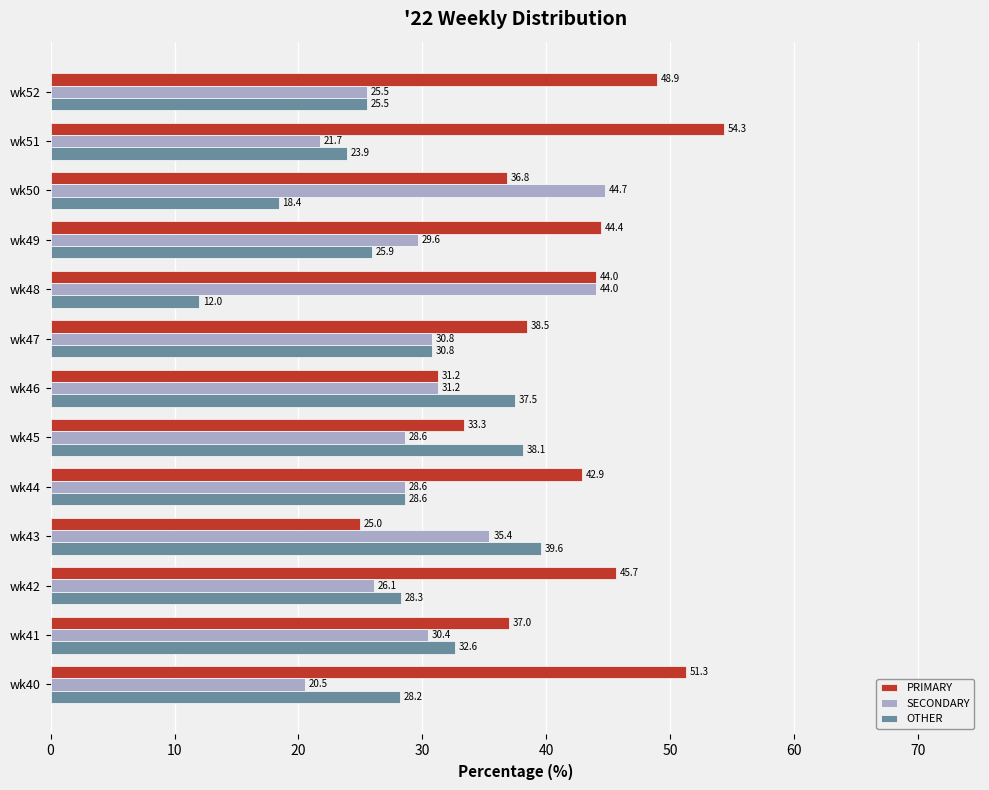

Rank the categories by OTHER value from highest to lowest.

wk43, wk45, wk46, wk41, wk47, wk44, wk42, wk40, wk49, wk52, wk51, wk50, wk48